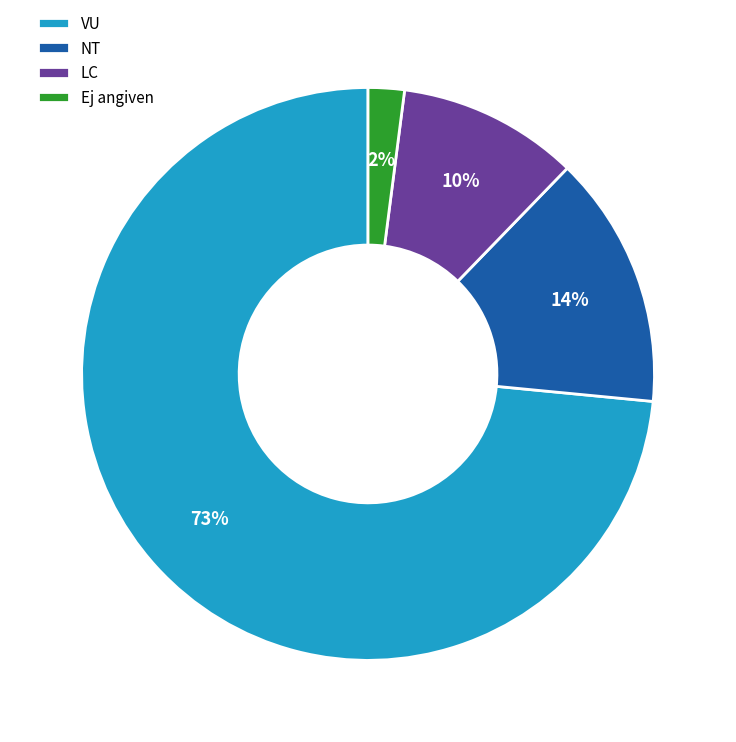

Count the number of slices in the pie.

4